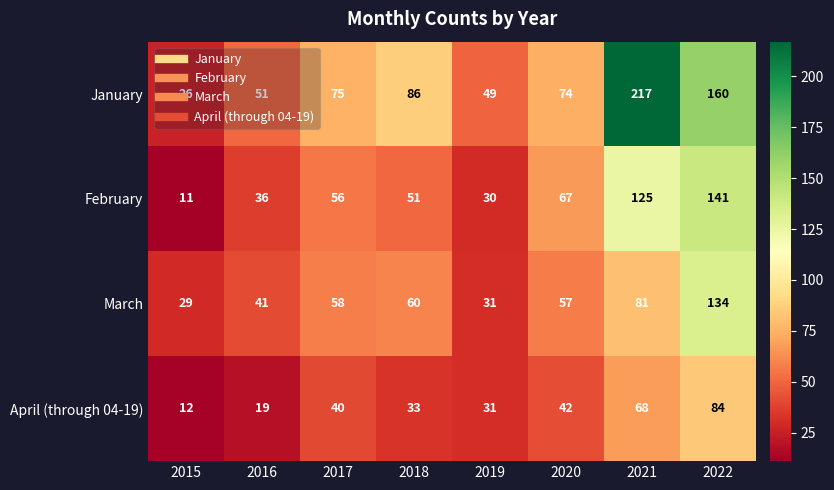

The January series shows 51 at 2016. True or false?

True